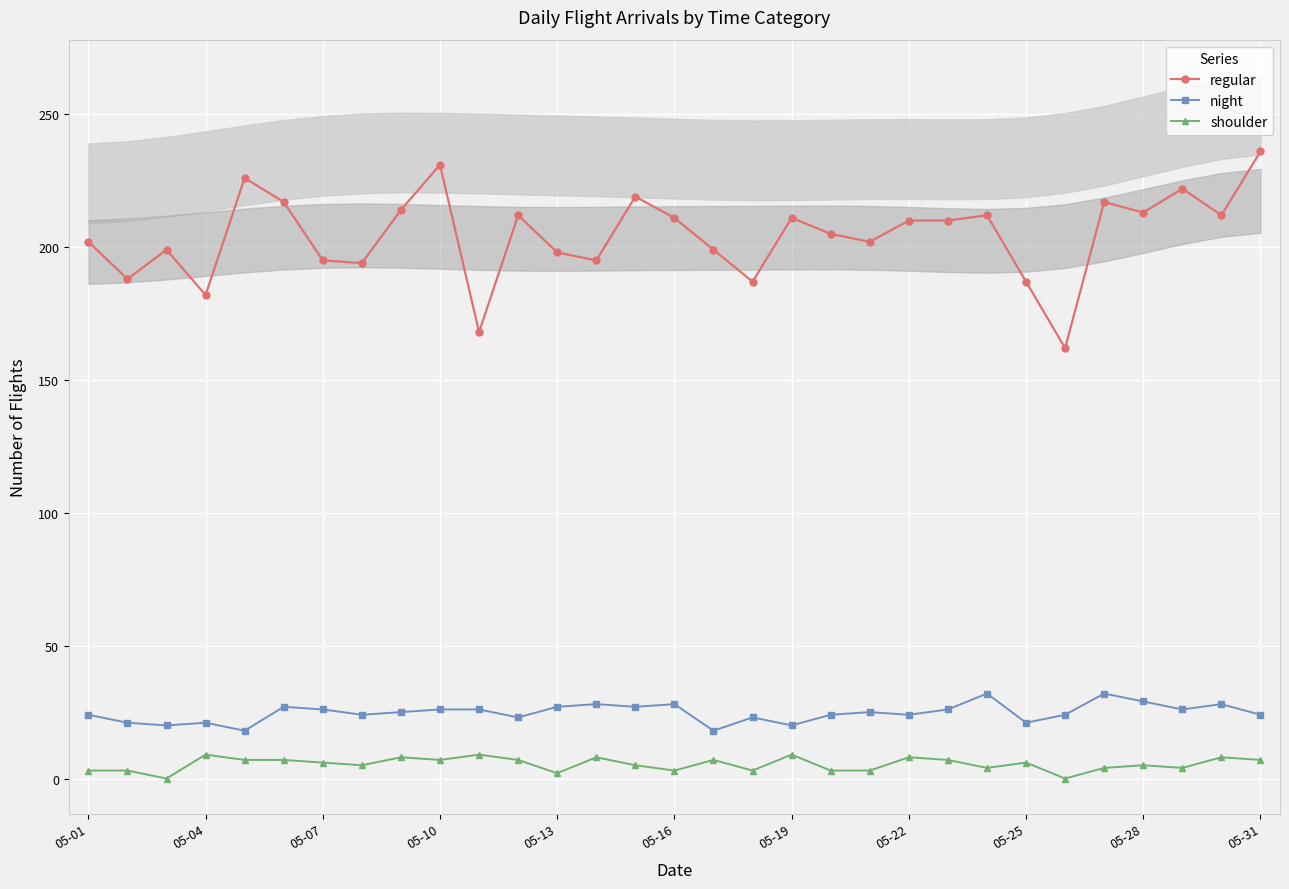

Reading right to left, transcribe all the data shown in this chart.

regular: 236	212	222	213	217	162	187	212	210	210	202	205	211	187	199	211	219	195	198	212	168	231	214	194	195	217	226	182	199	188	202
night: 24	28	26	29	32	24	21	32	26	24	25	24	20	23	18	28	27	28	27	23	26	26	25	24	26	27	18	21	20	21	24
shoulder: 7	8	4	5	4	0	6	4	7	8	3	3	9	3	7	3	5	8	2	7	9	7	8	5	6	7	7	9	0	3	3